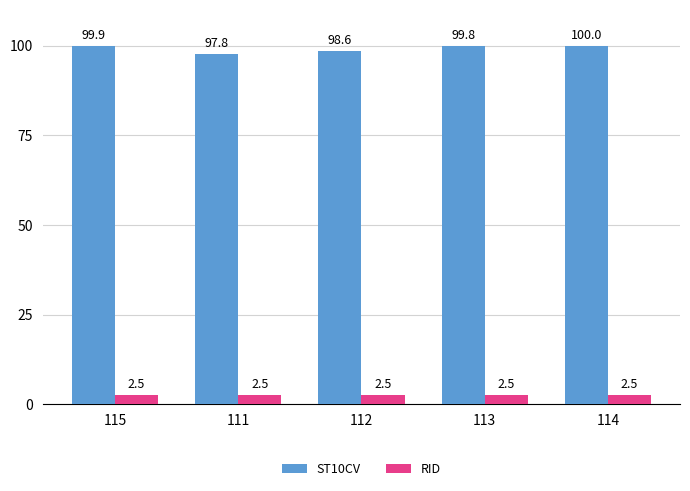

Reading left to right, extract all data points from this chart.

ST10CV: 115=99.9	111=97.8	112=98.6	113=99.8	114=100.0
RID: 115=2.5	111=2.5	112=2.5	113=2.5	114=2.5